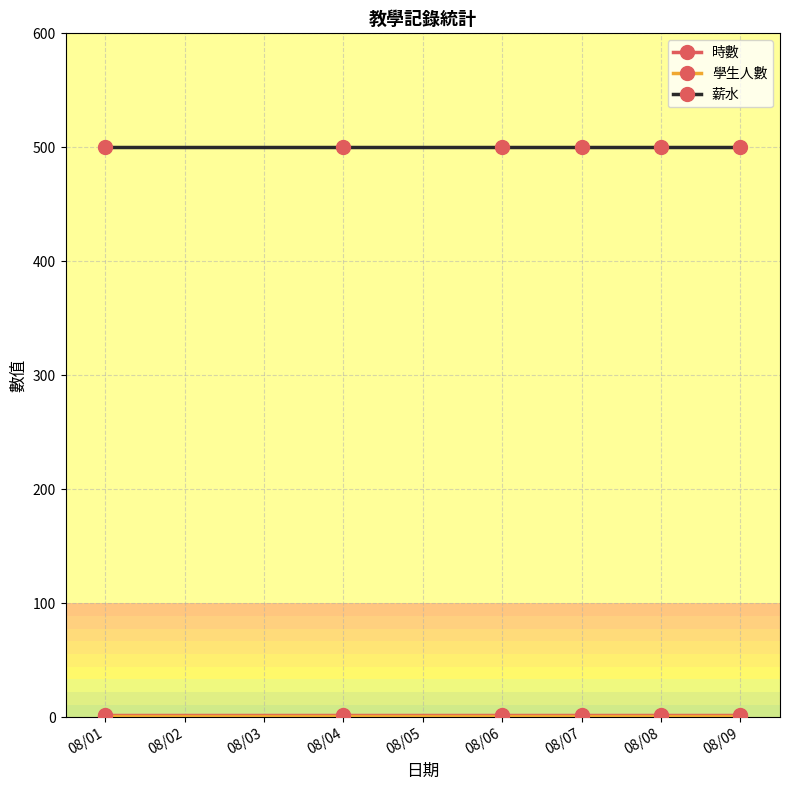

Which series has the largest total across all categories?

薪水